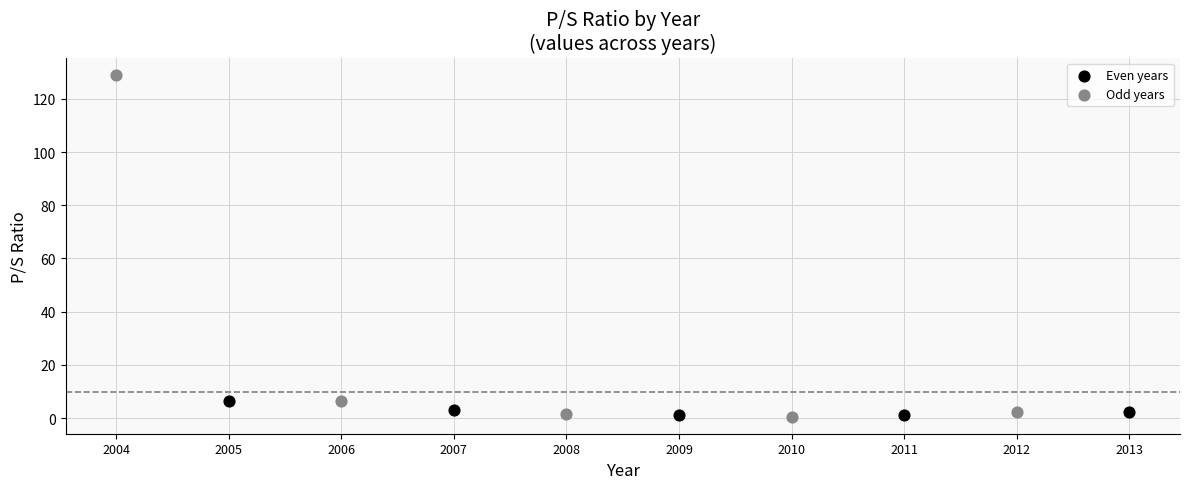

Which series has the widest spread of Y values?

Odd years